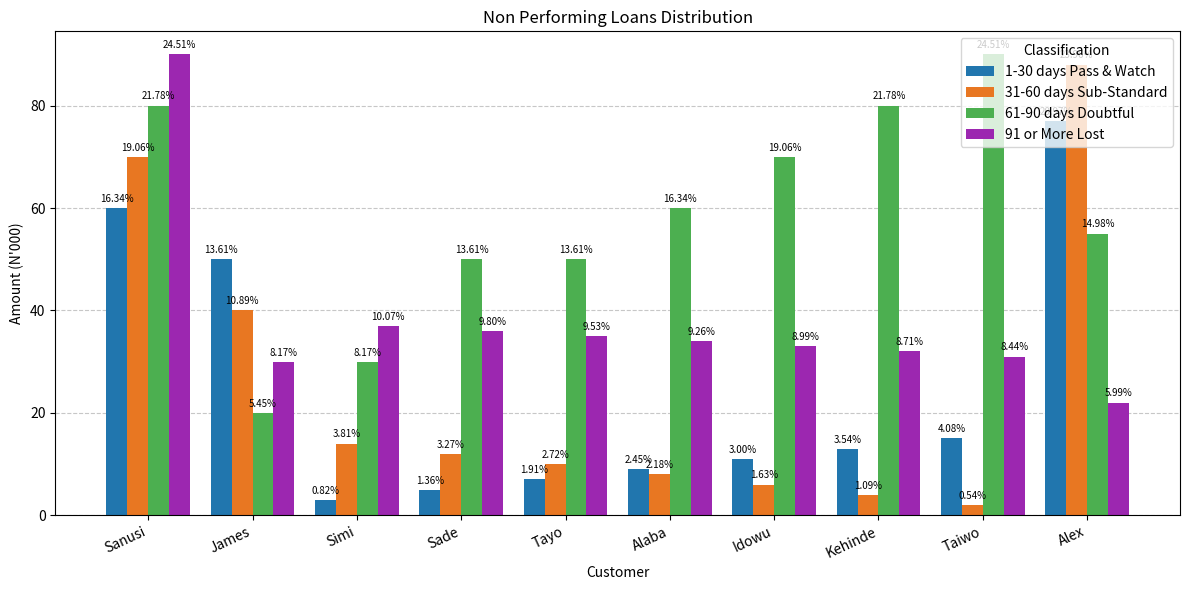

Is it true that 61-90 days Doubtful equals 50 at Taiwo?

False